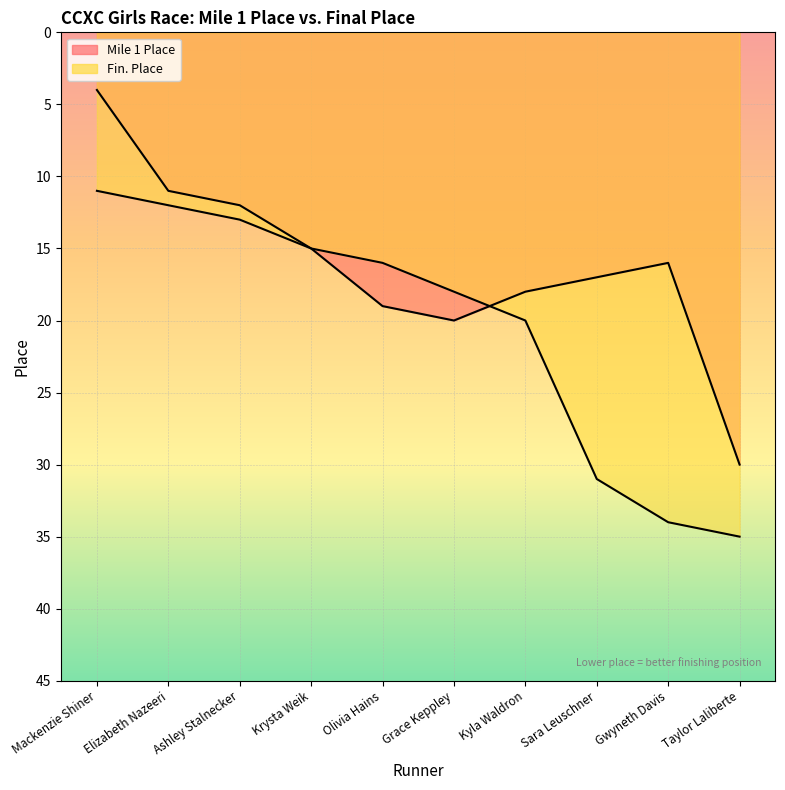

What is the approximate value of Mile 1 Place at Mackenzie Shiner, to the nearest 5?

5